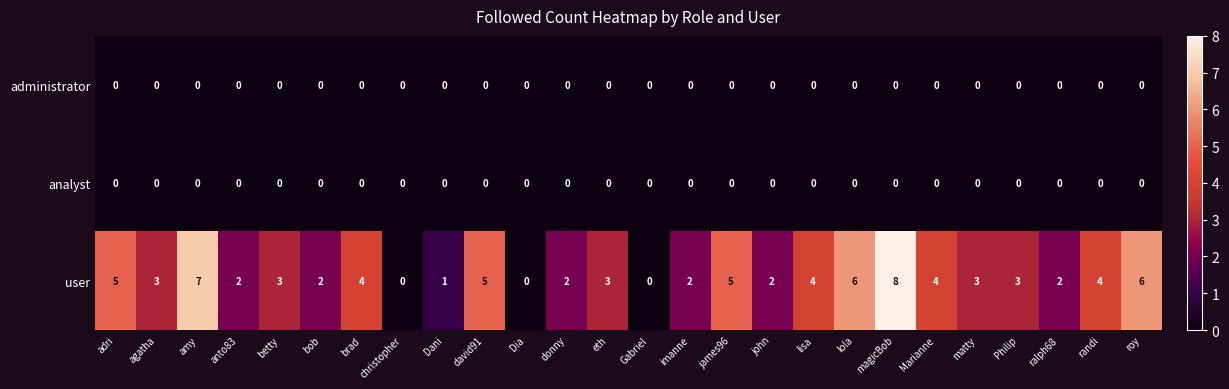

What is the difference between the highest and lowest values at randi?

4